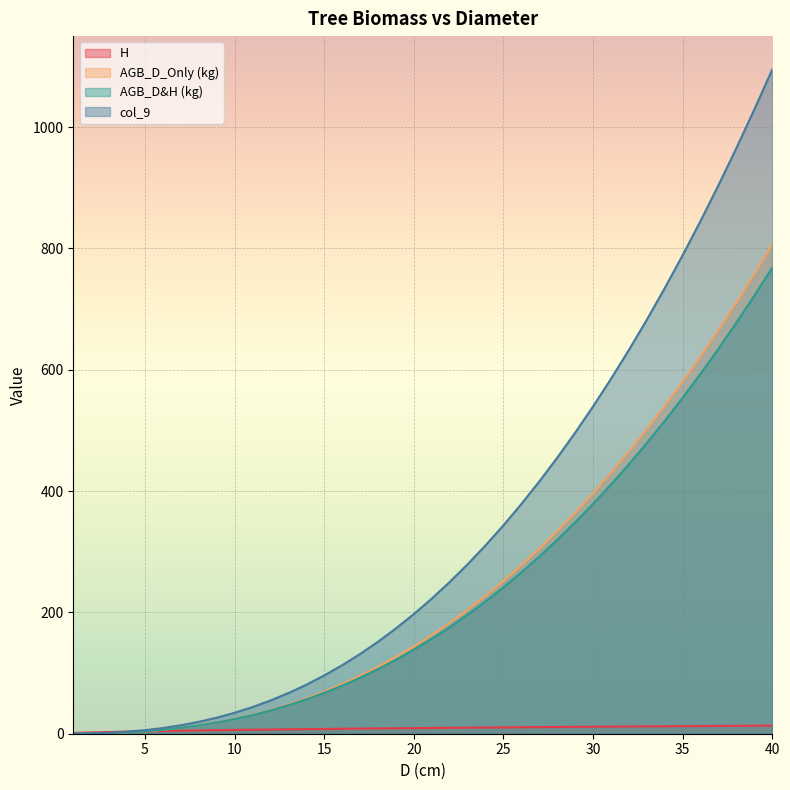

What is the lowest value of the AGB_D_Only (kg) series?

0.1